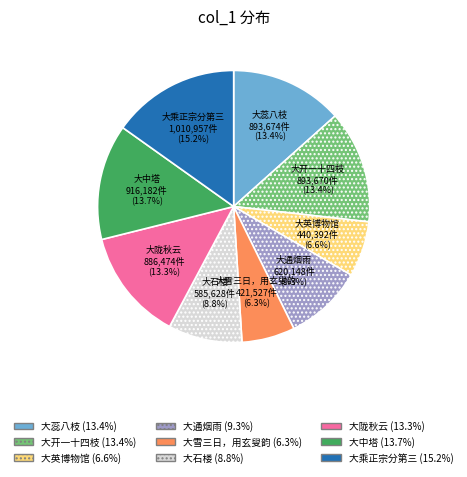

How many segments does this pie chart have?

9